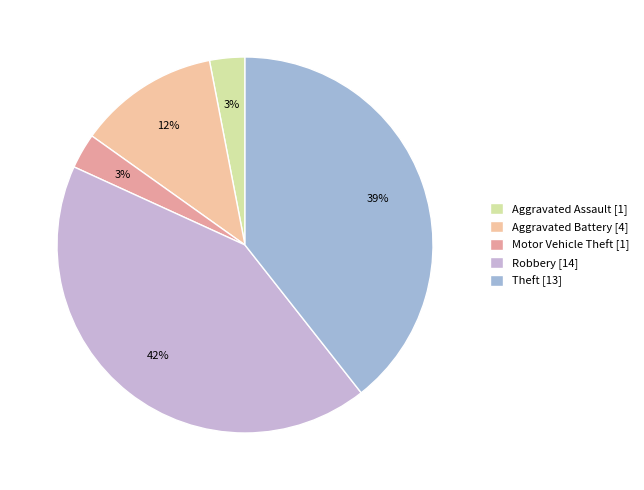

Count the number of slices in the pie.

5